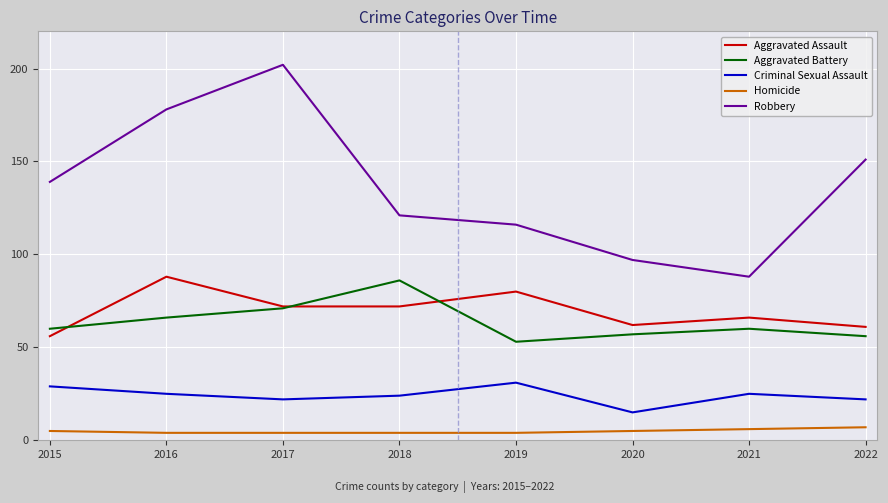

At 2020, list the series in order from largest to smallest.

Robbery, Aggravated Assault, Aggravated Battery, Criminal Sexual Assault, Homicide